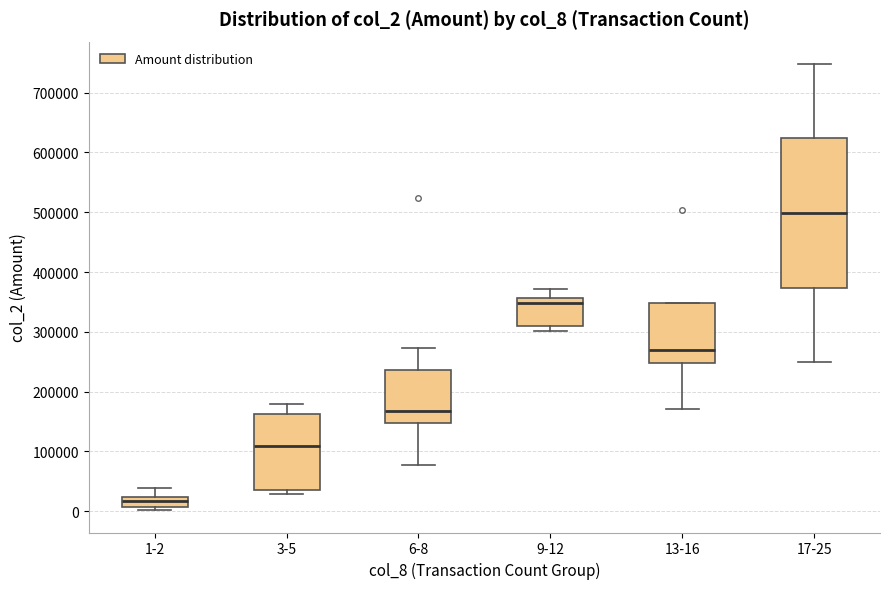

Which box has the highest median line?

17-25